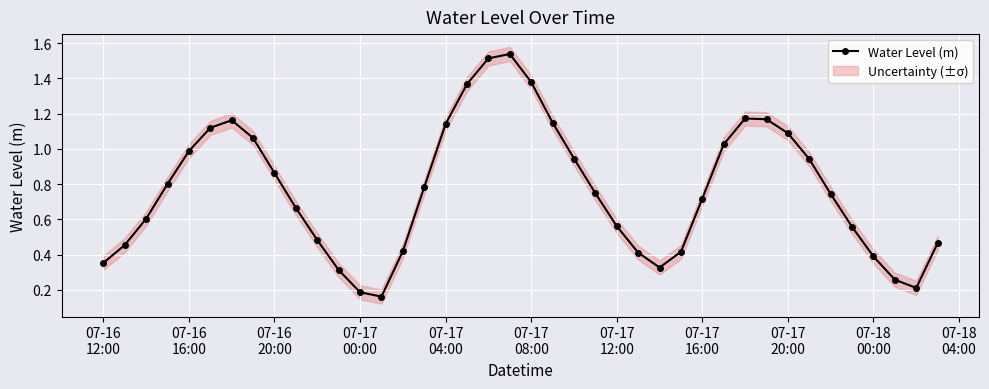

How many points are higher than both their immediate neighbors (excluding endpoints)?

3